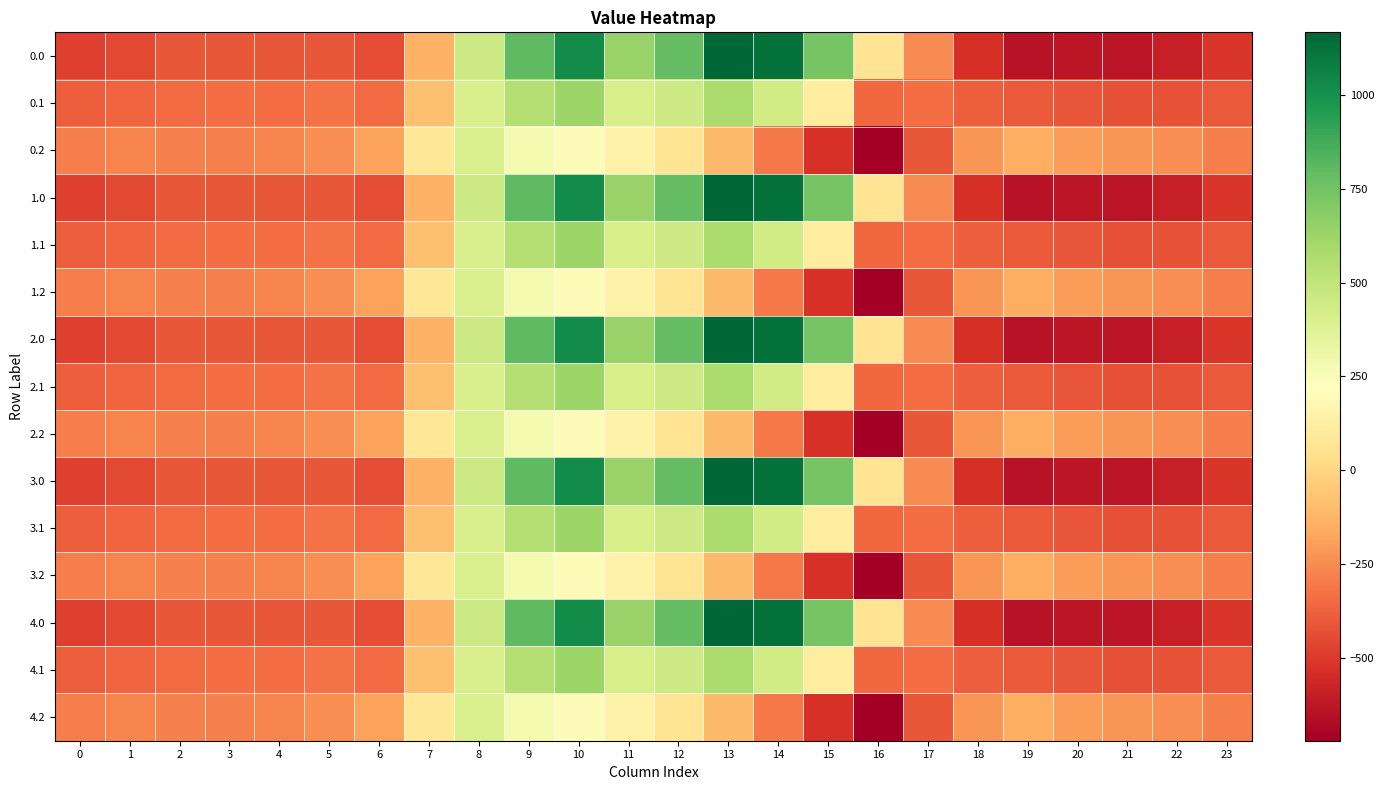

What is the difference between the highest and lowest values at 20?

430.7